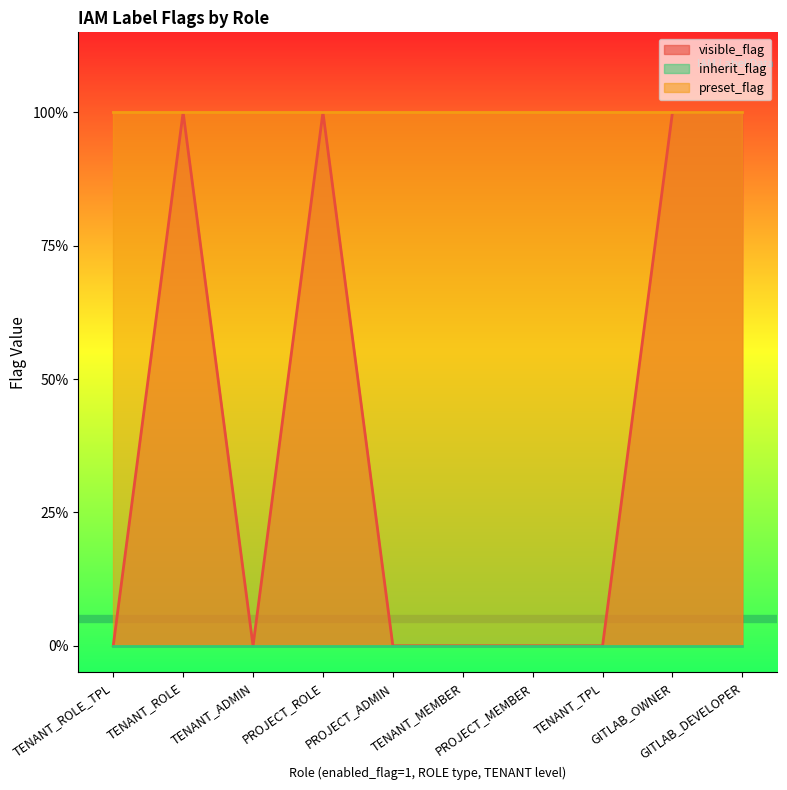

At which category is the sum across all series the highest?

TENANT_ROLE